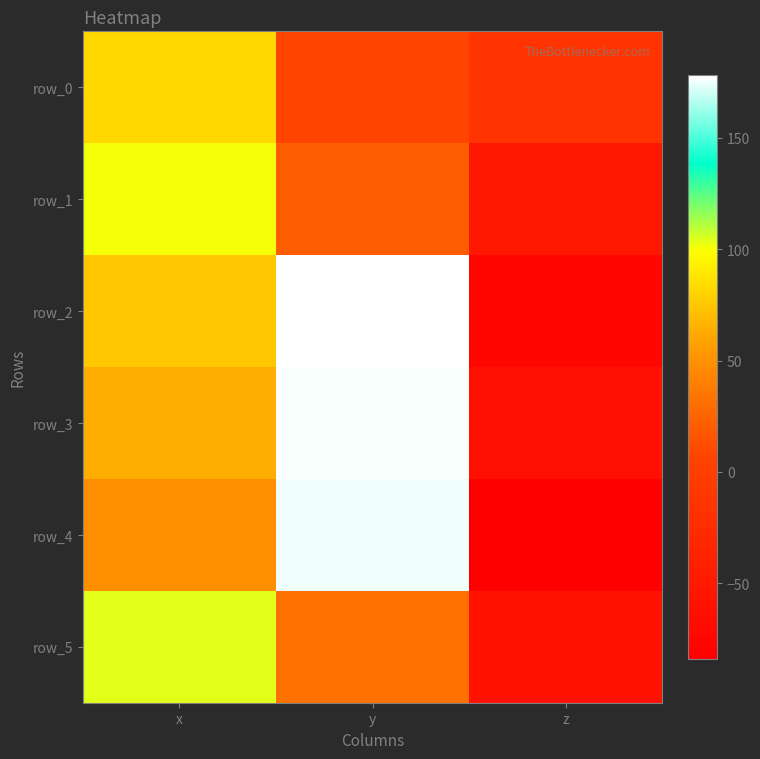

What is the difference between the highest and lowest values at x?

54.8